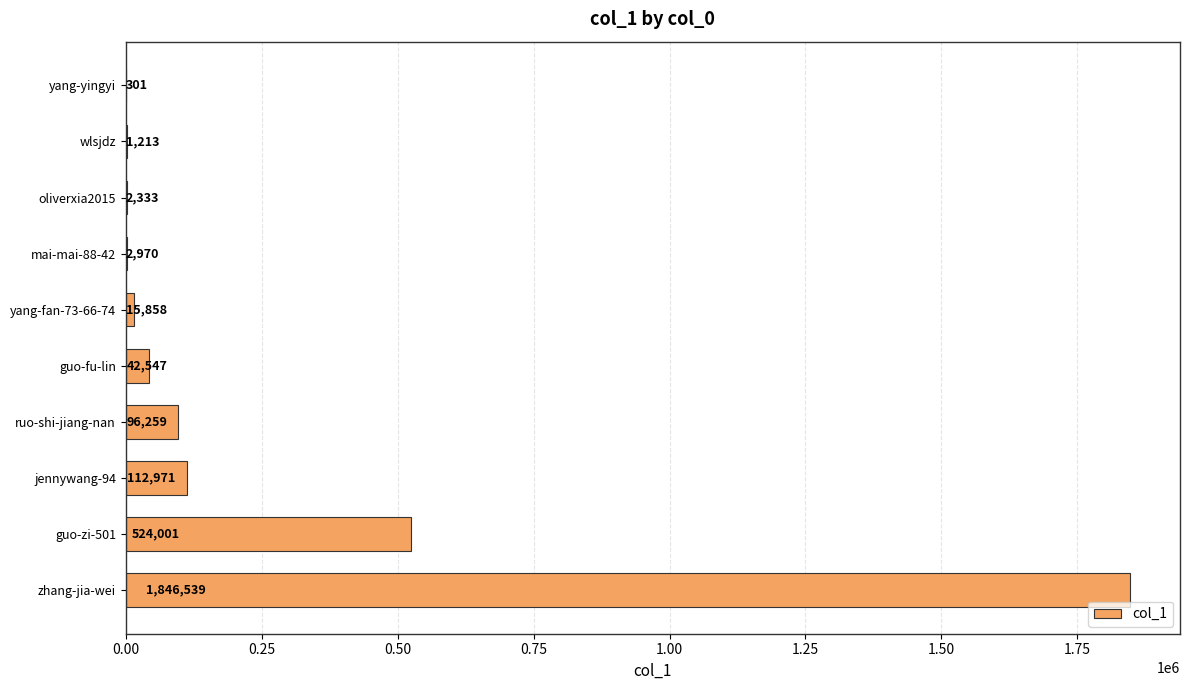

Are the bars horizontal?

Yes